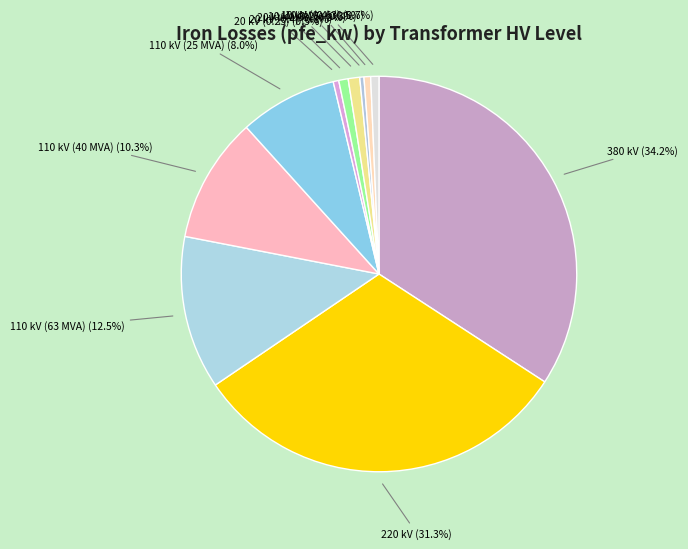

Is it true that 220 kV is 22% of the pie?

False